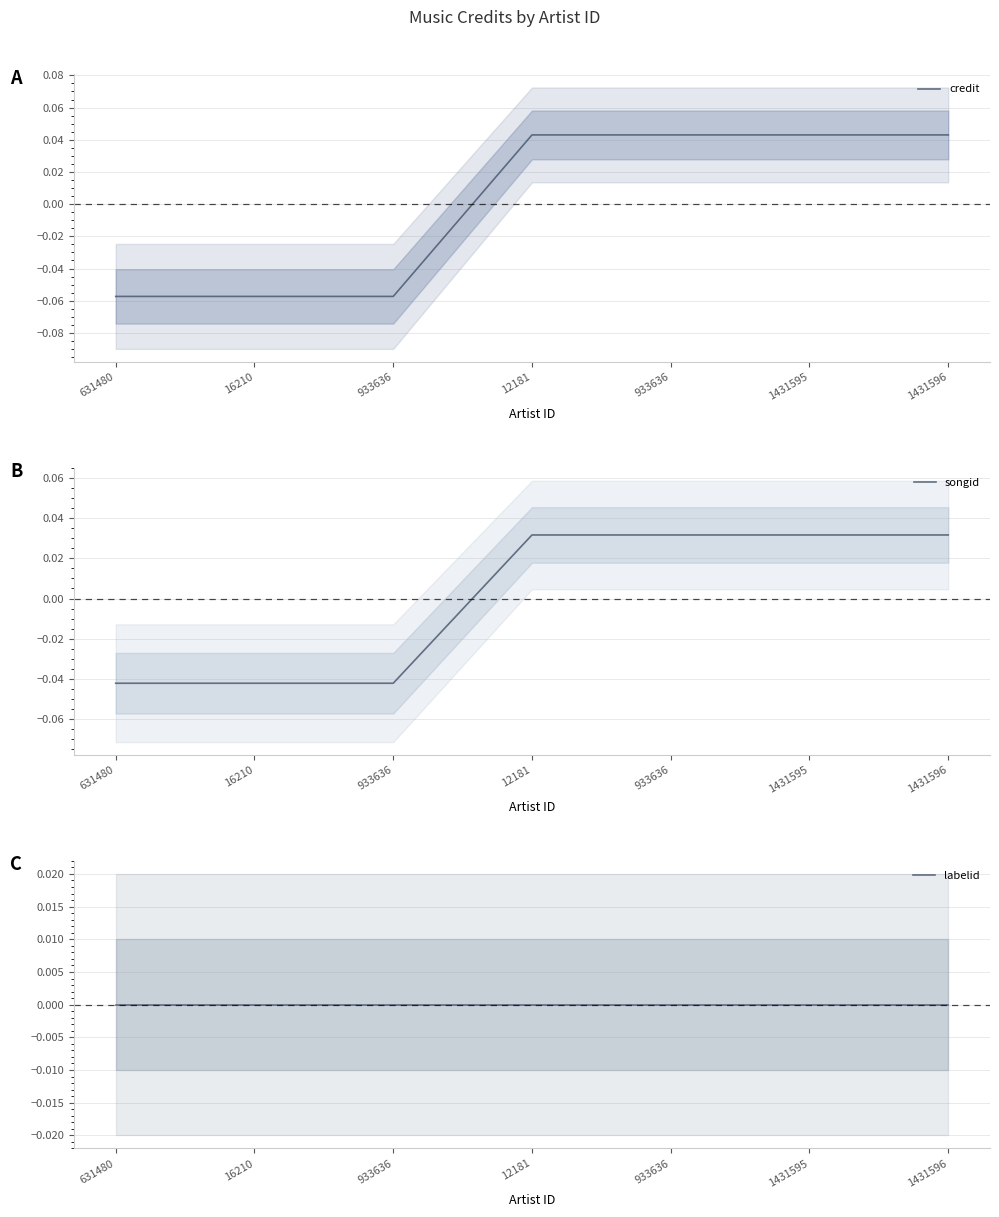

Which series ends up on top after the final intersection of songid and labelid?

songid